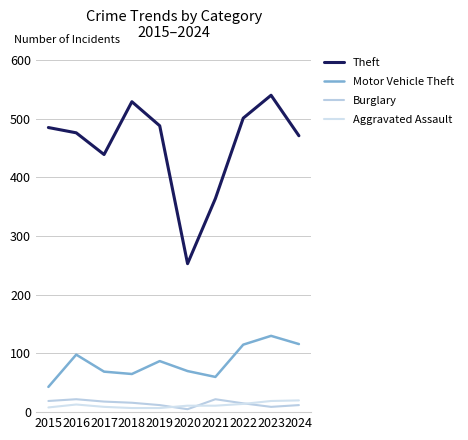

List the series in order of their peak value, lowest first.

Aggravated Assault, Burglary, Motor Vehicle Theft, Theft